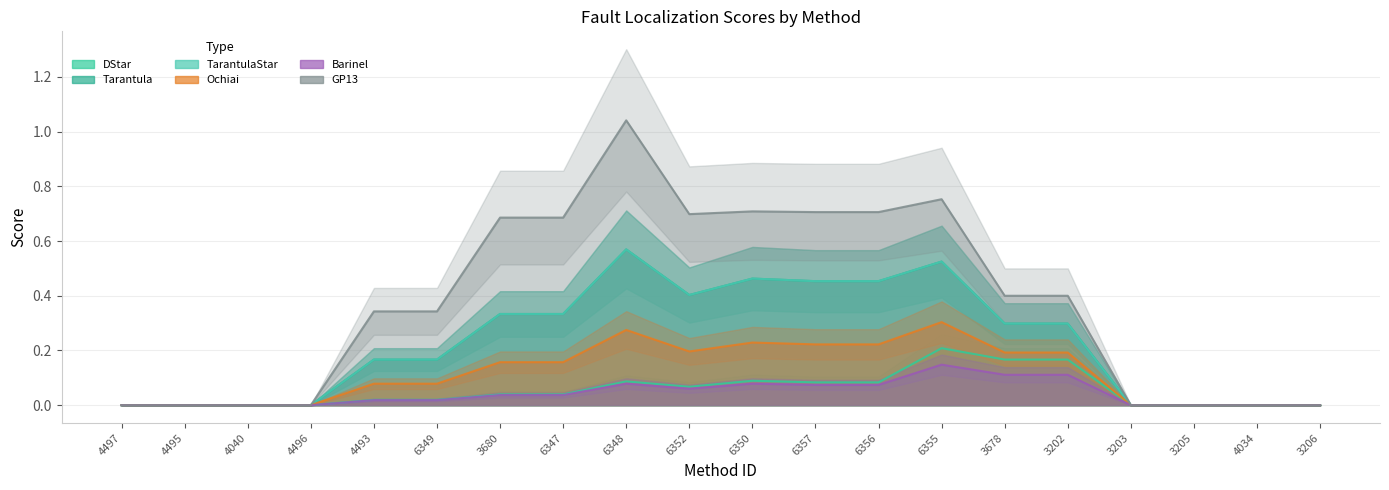

What is the label of the 11th point from the right?

6352